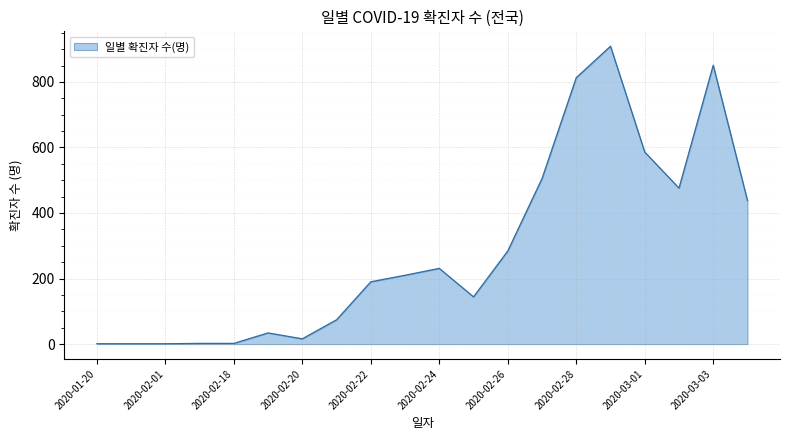

What is the maximum value shown in the chart?

909